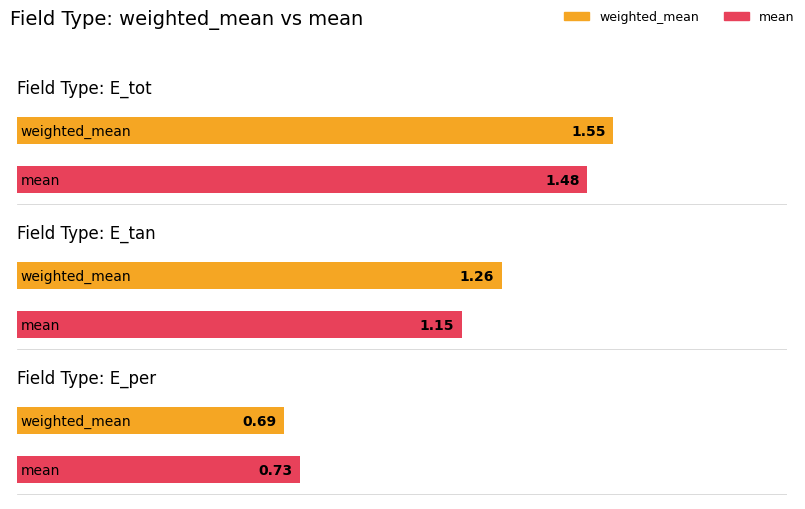

What are all the series names shown in the legend?

weighted_mean, mean